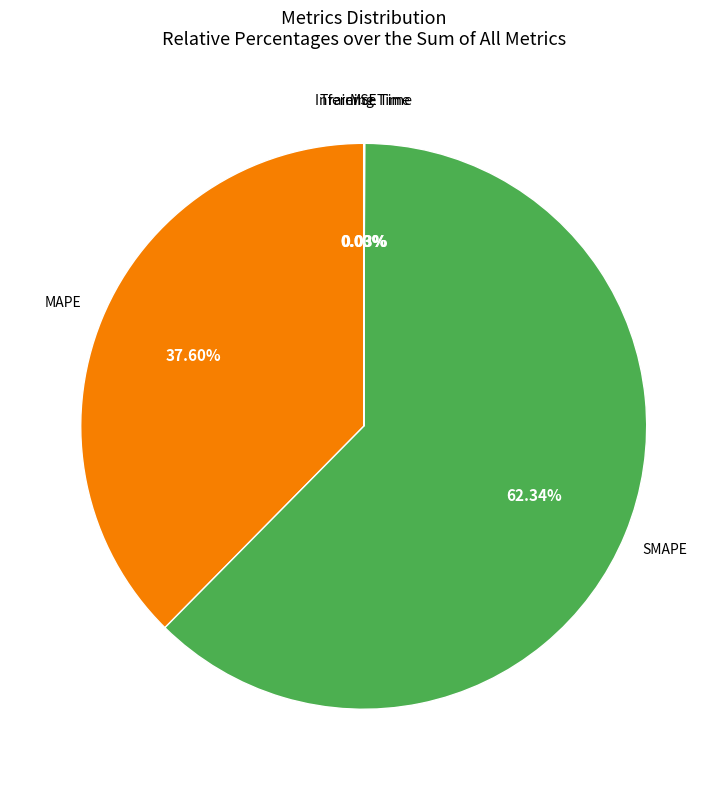

Does any single category account for the majority?

Yes